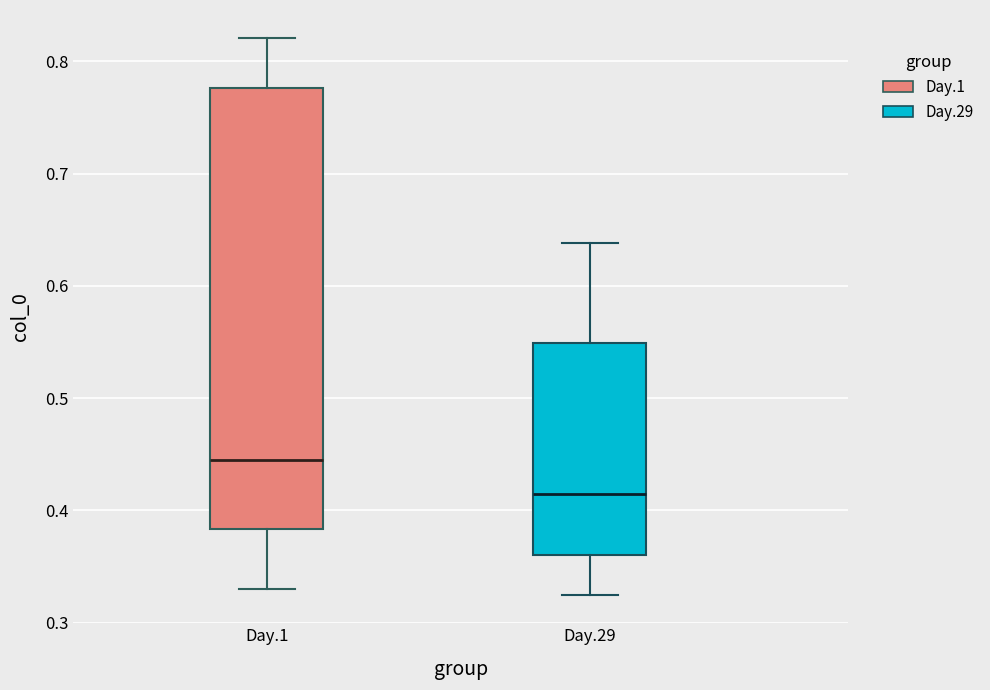

Which box's median line is the lowest?

Day.29